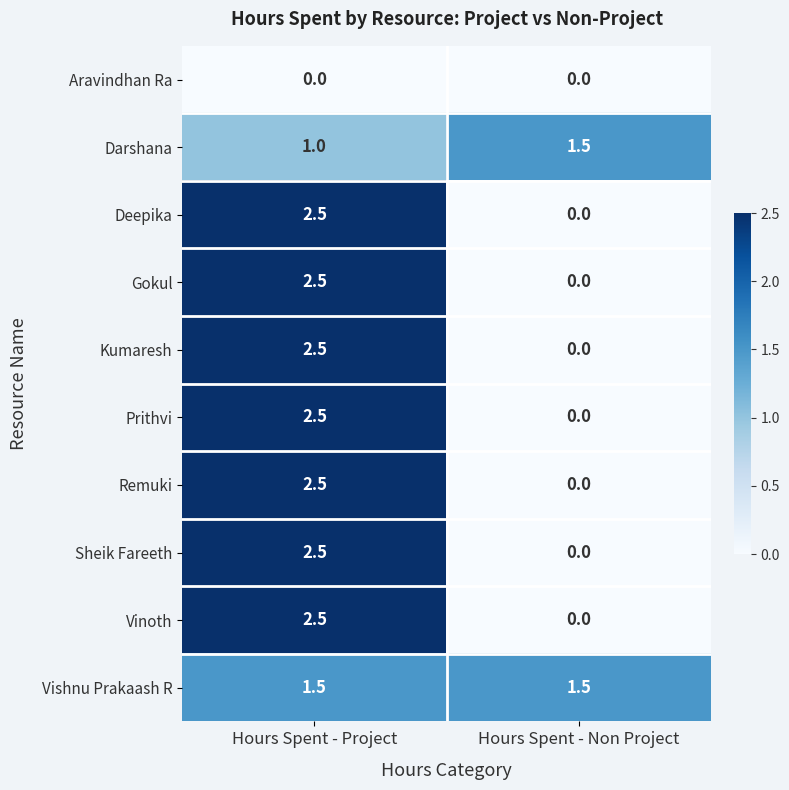

What is the difference between the Sheik Fareeth values at Hours Spent - Non Project and Hours Spent - Project?

2.5